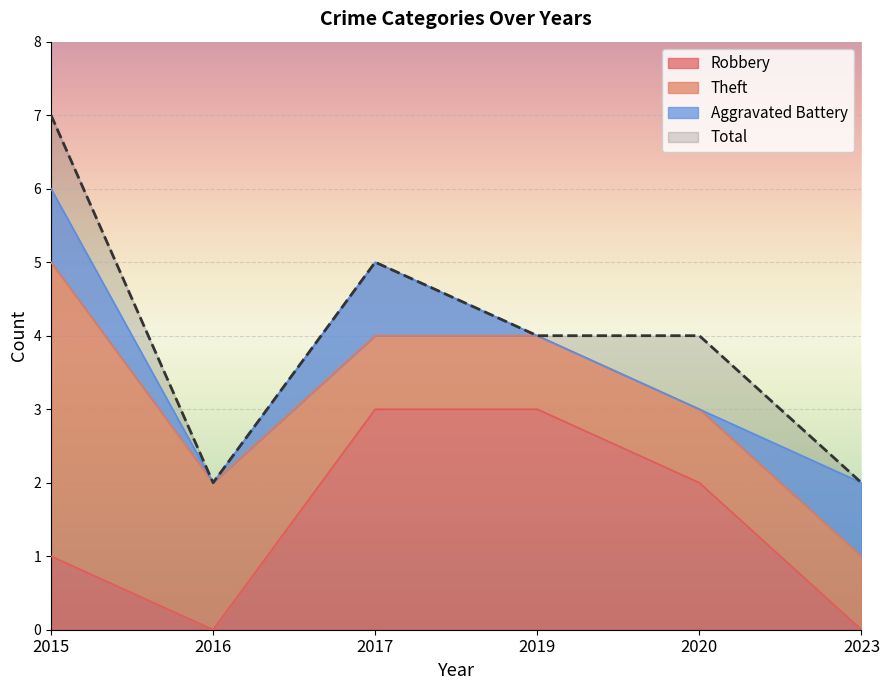

The Total series shows 4 at 2019. True or false?

True